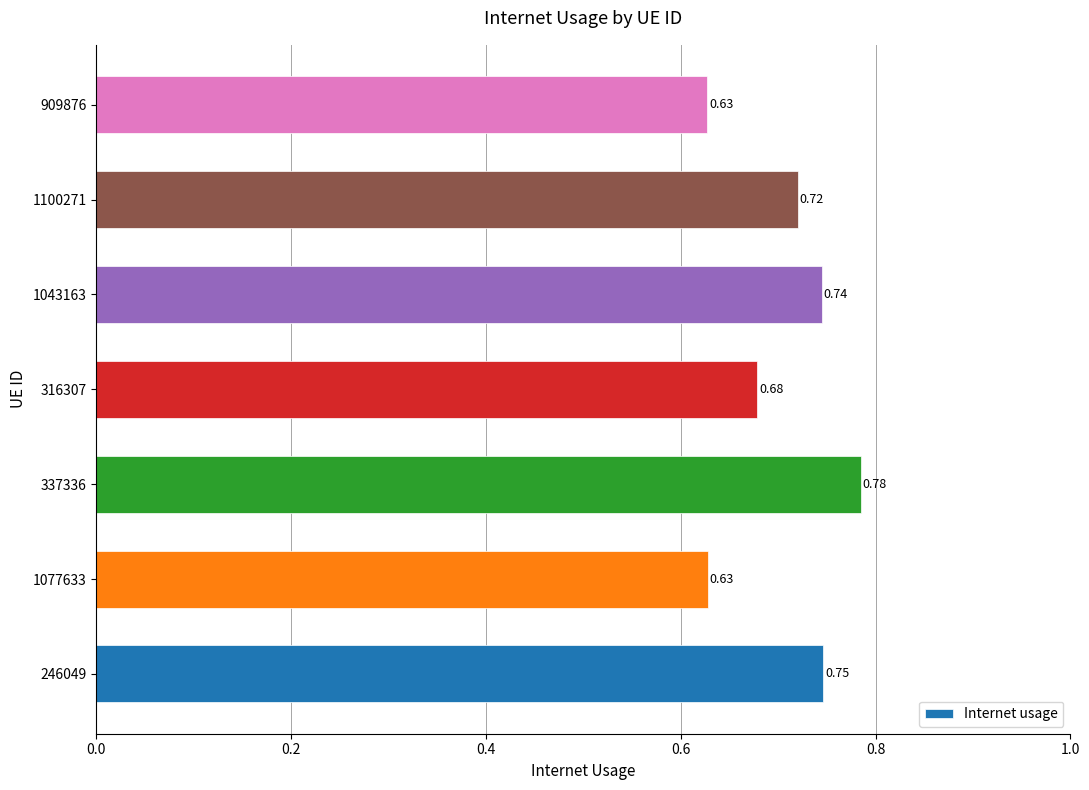

What is the sum of all values?

4.9